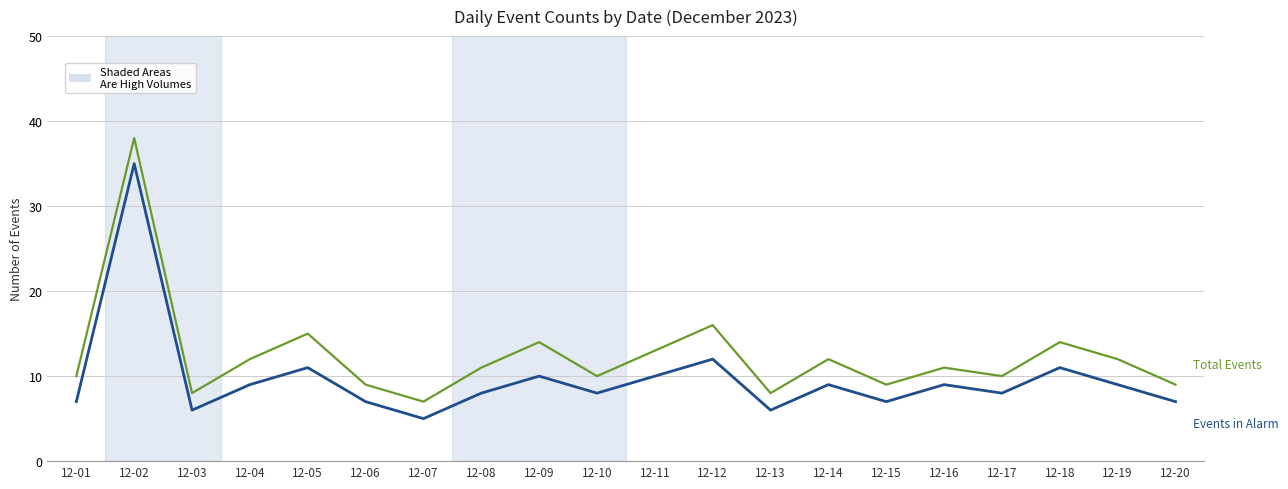

Reading left to right, transcribe all the data shown in this chart.

Total Events: 10	38	8	12	15	9	7	11	14	10	13	16	8	12	9	11	10	14	12	9
Events in Alarm: 7	35	6	9	11	7	5	8	10	8	10	12	6	9	7	9	8	11	9	7